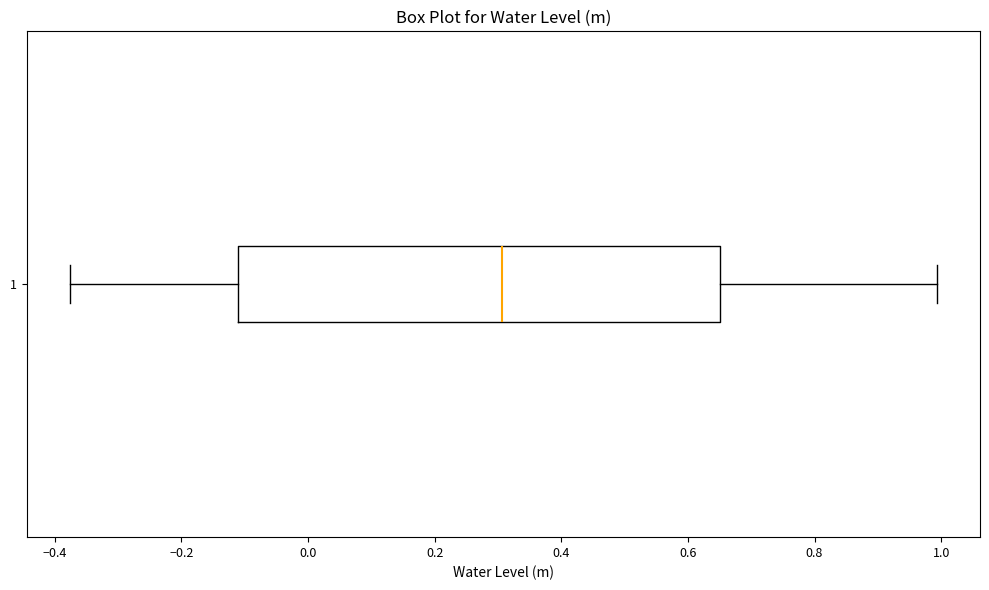

Read this box plot against the x-axis: the position of the median line, the range covered by the box, and the ends of both whiskers. The values are not printed on the chart, so give them approximately, as read against the axis.

median 0.30, box -0.12 to 0.66, whiskers -0.38 to 1.00